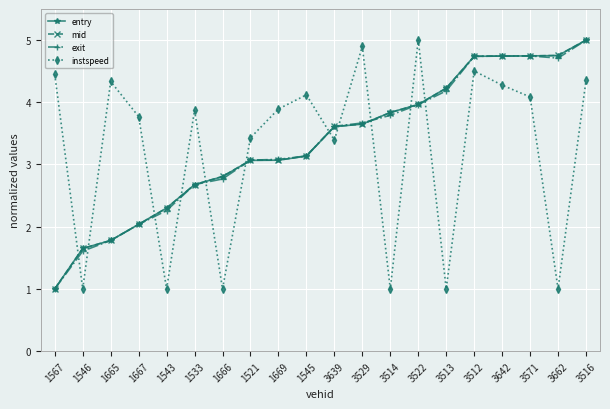

Which series ends up on top after the final intersection of mid and instspeed?

mid